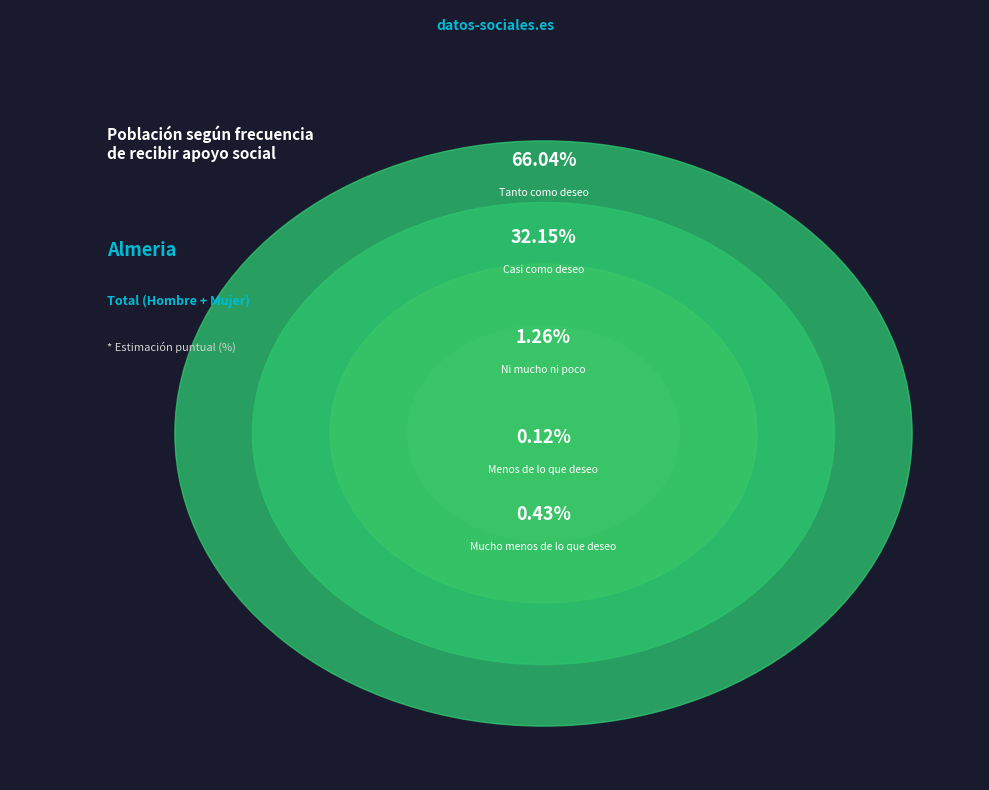

What portion of the pie excludes Mucho menos de lo que deseo?

99.6%